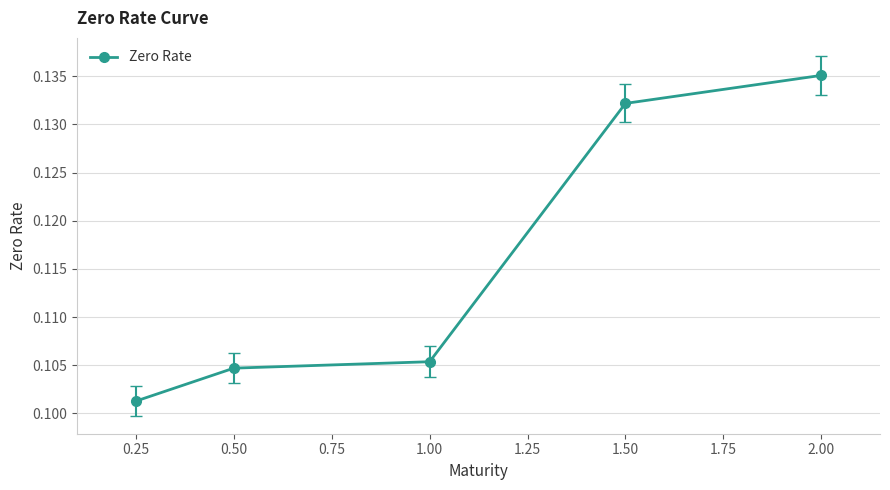

Rank the categories by value from highest to lowest.

2.00, 1.50, 1.00, 0.50, 0.25